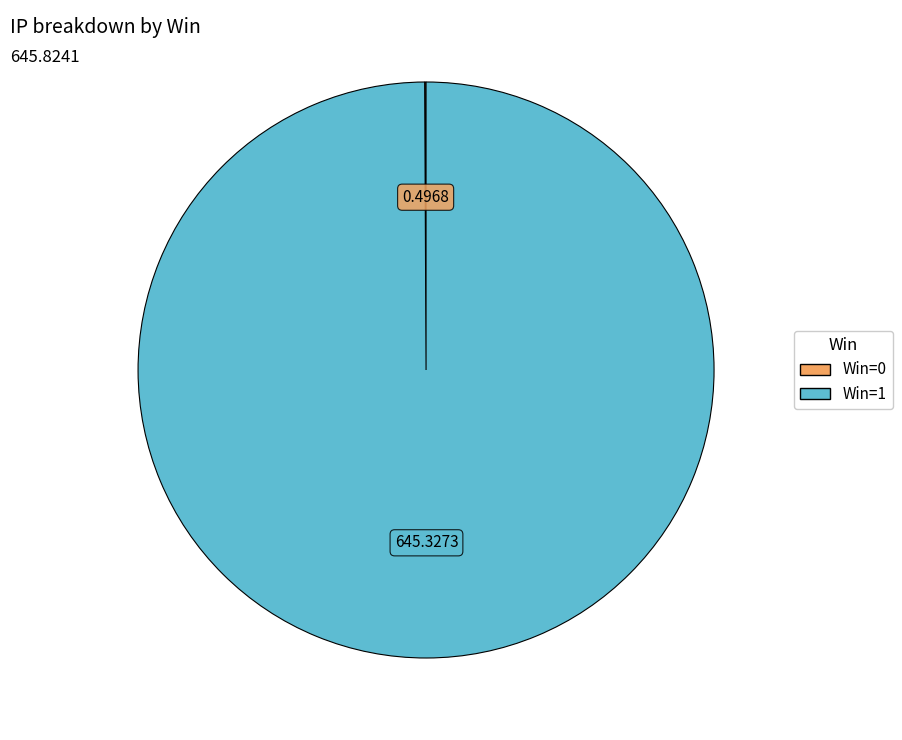

Is there any slice that represents more than half of the pie?

Yes